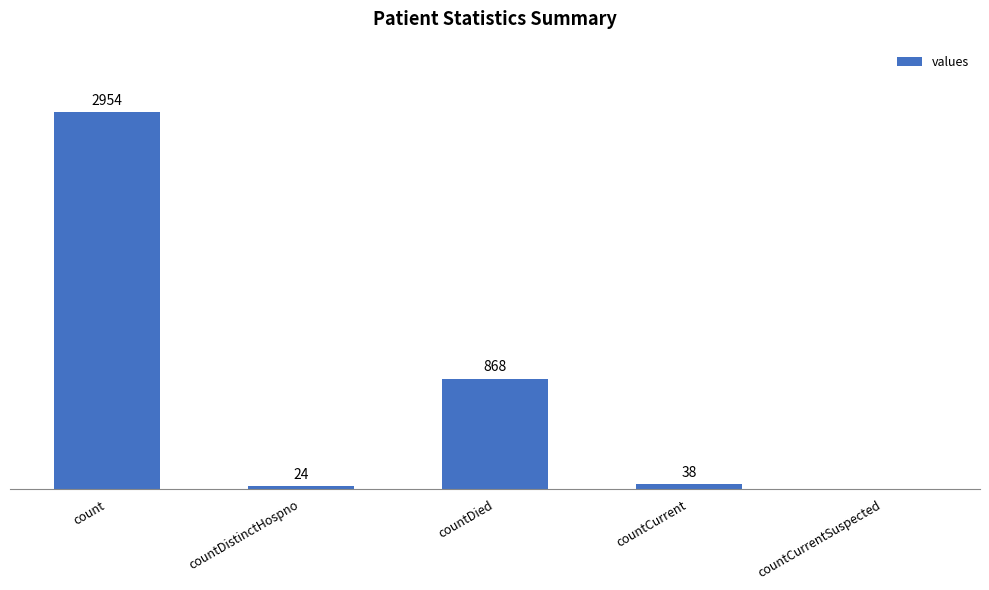

At which label does the data first exceed 38?

count